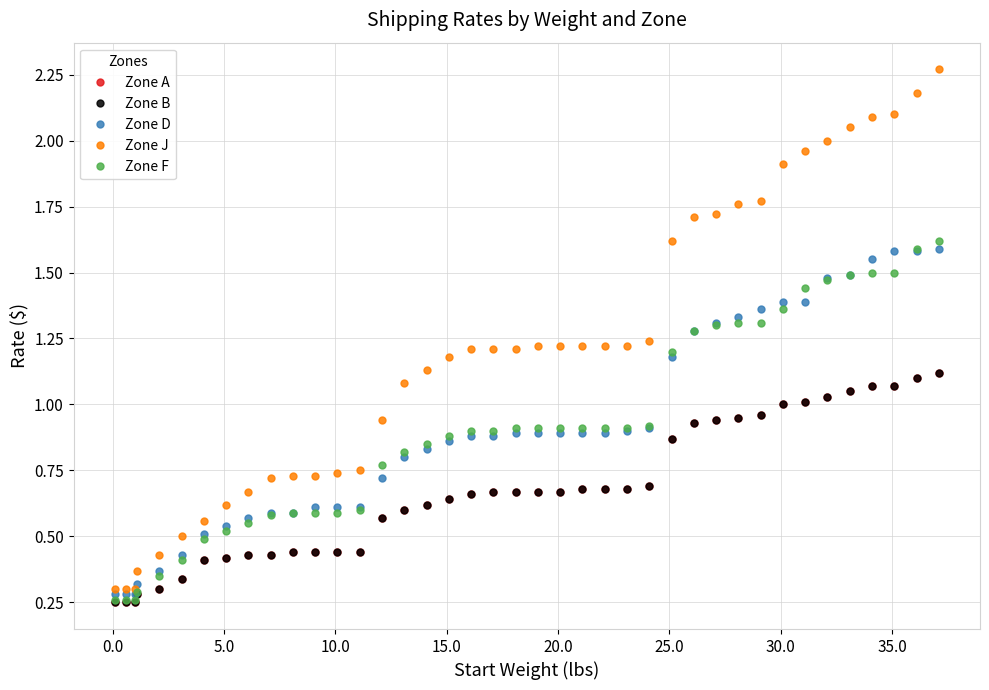

What are all the series names shown in the legend?

Zone A, Zone B, Zone D, Zone J, Zone F